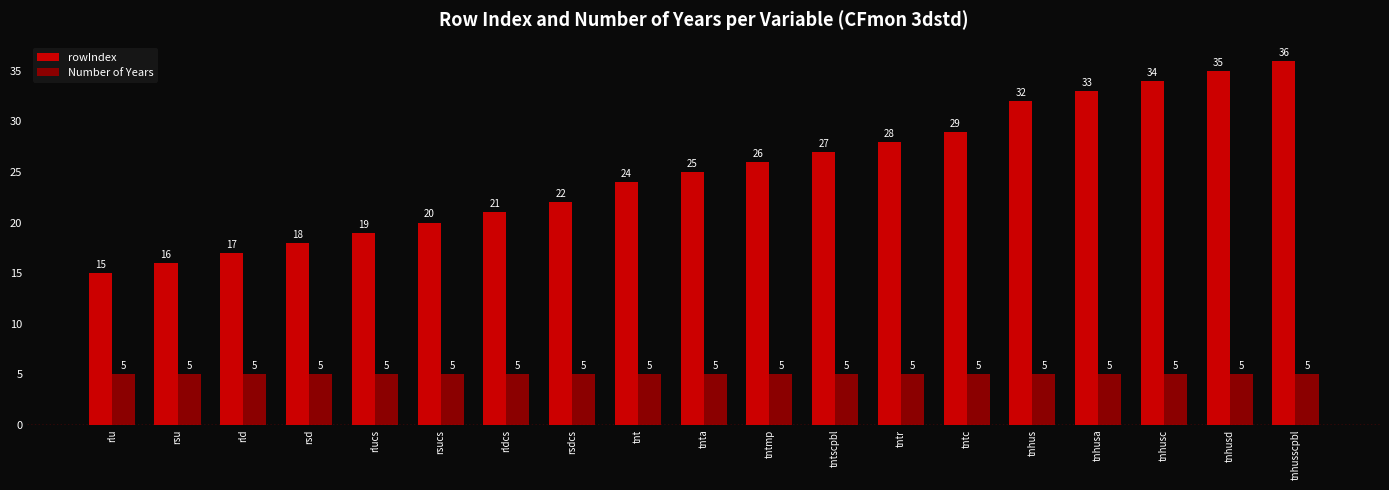

What is the approximate value of Number of Years at rsd?

5